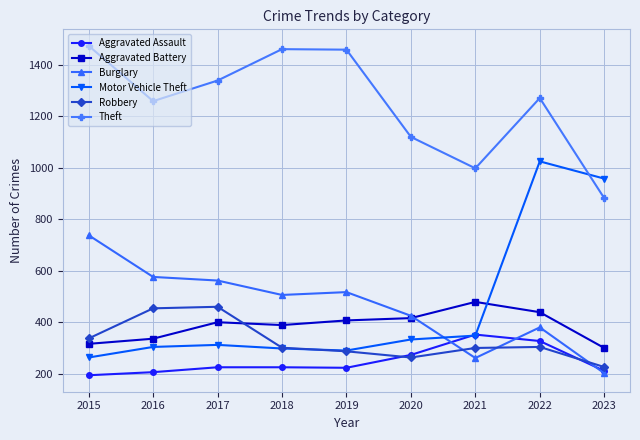

Which category has the highest value in the Aggravated Assault series?

2021